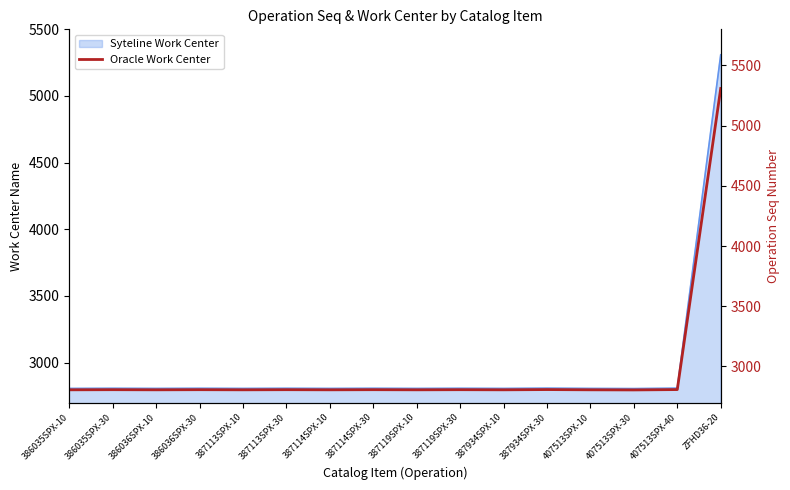

Which has a higher value, 386035SPX-10 or 386036SPX-30?

386036SPX-30